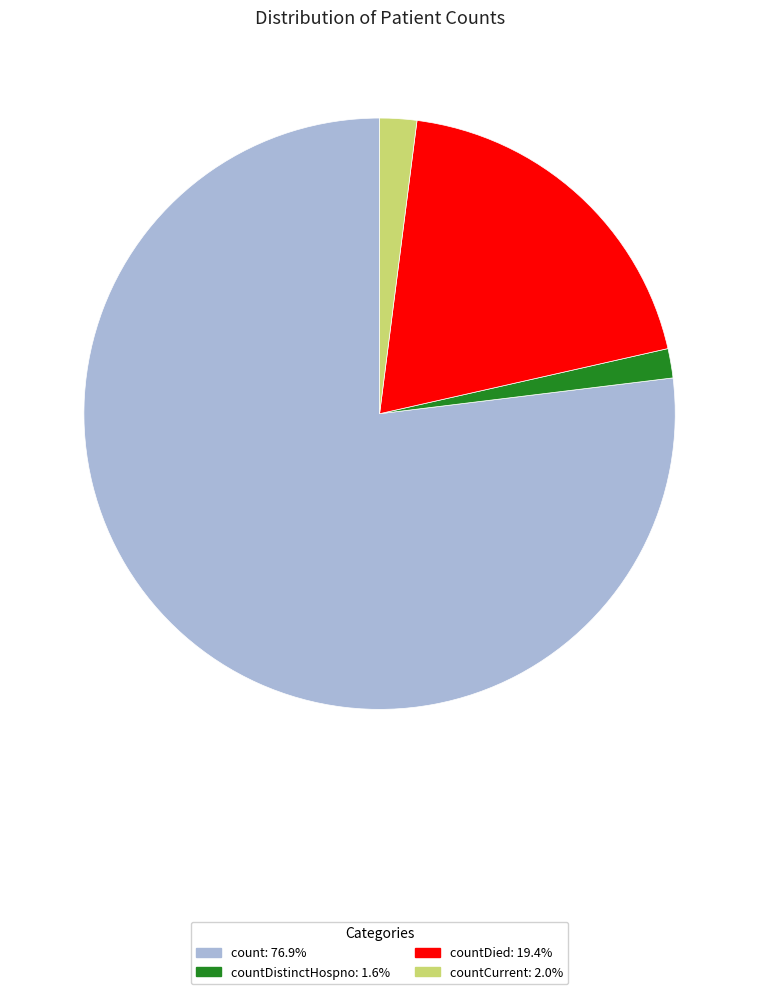

Is there a majority slice in this chart?

Yes